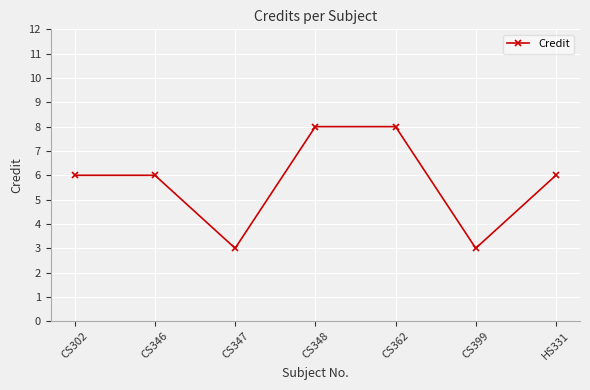

What is the sum of the values at CS346 and CS399?

9